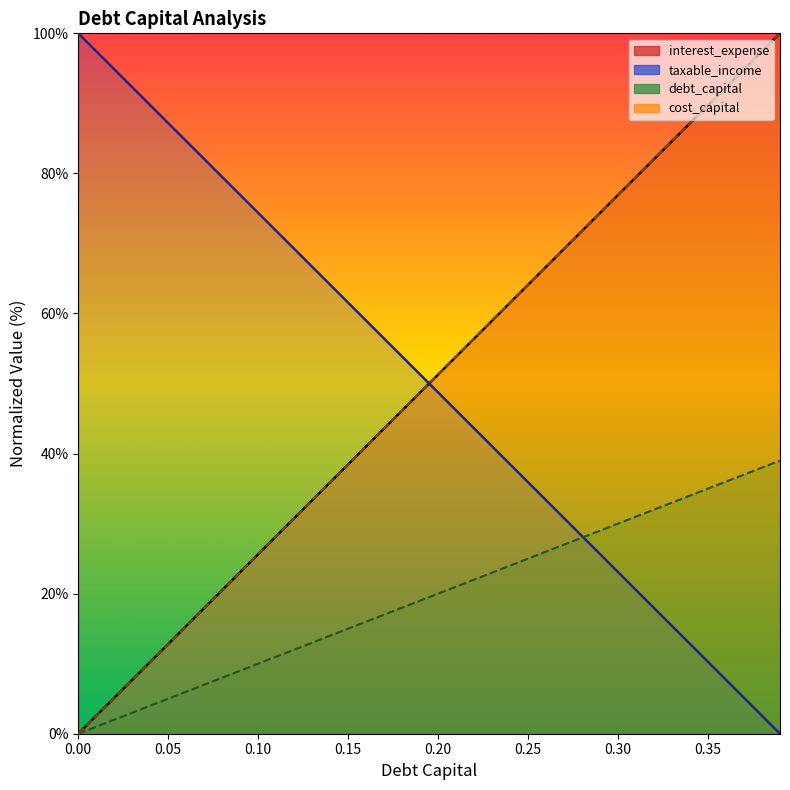

Where do cost_capital and debt_capital first cross each other?

0.19 and 0.2